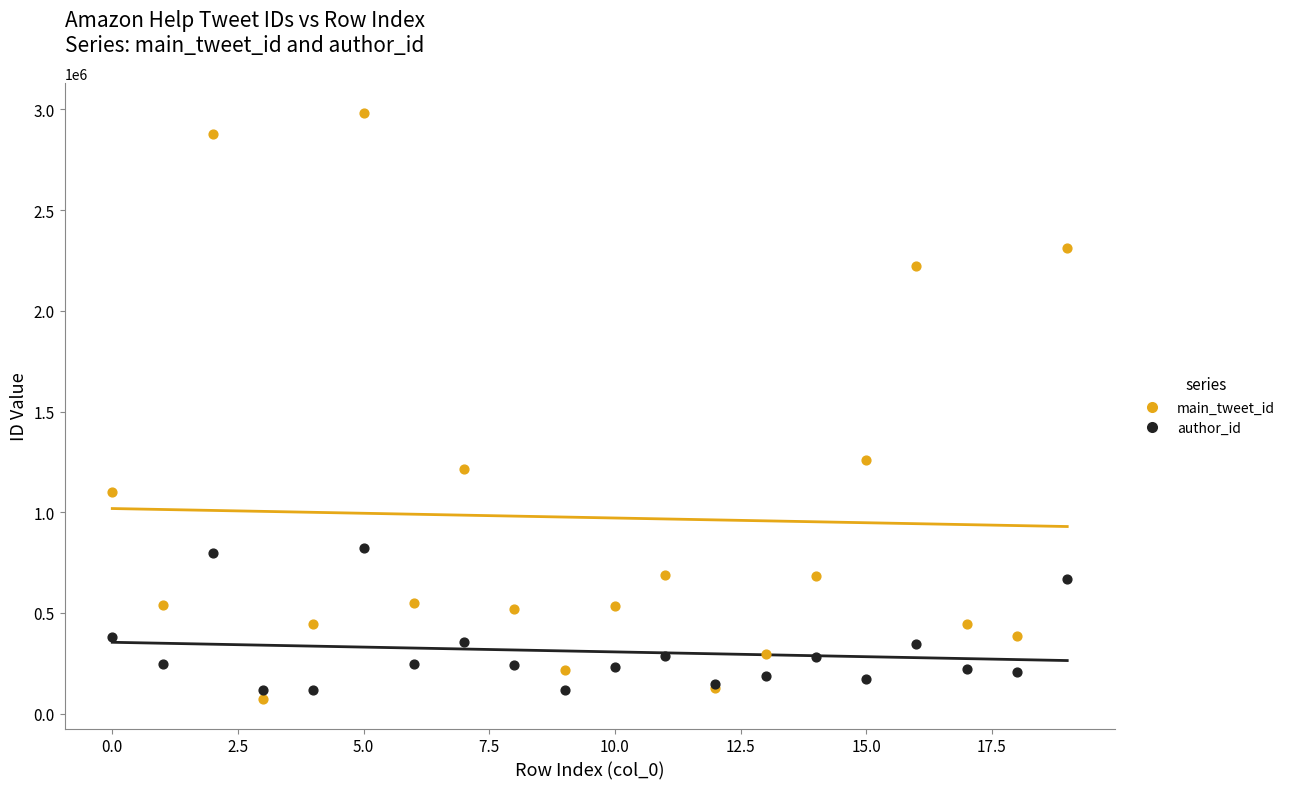

Which series reaches the maximum Y coordinate?

main_tweet_id